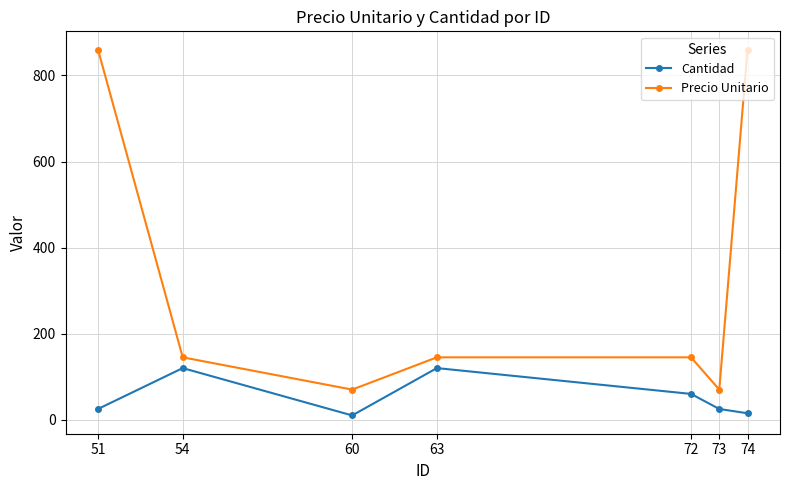

What is the sum of all Precio Unitario values?

2295